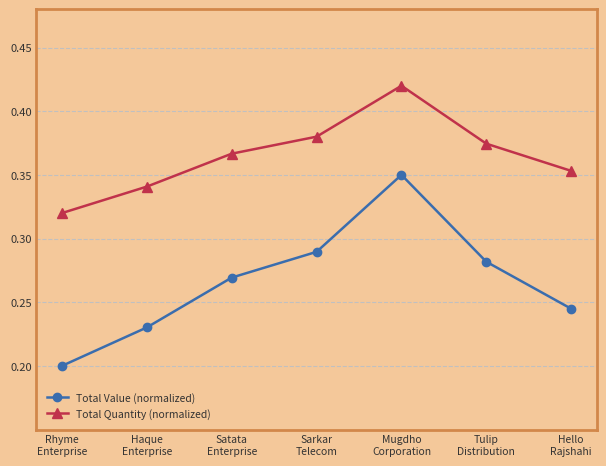

Which series has the widest spread of values?

Total Value (normalized)